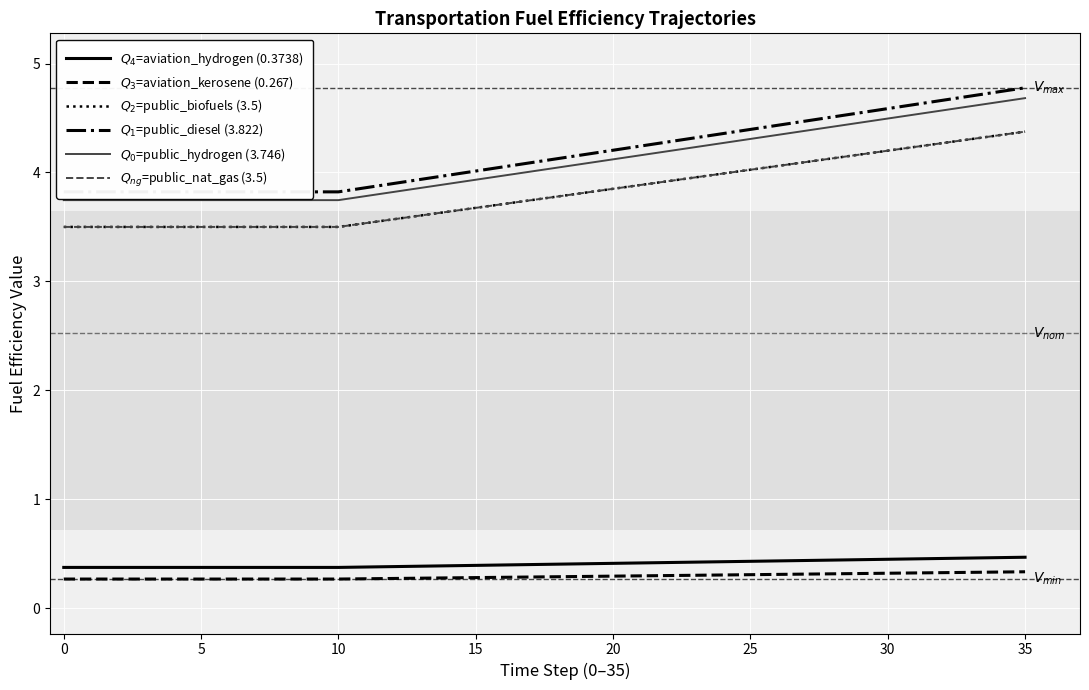

Rank the series by their maximum value, from lowest to highest.

$Q_3$=aviation_kerosene (0.267), $Q_4$=aviation_hydrogen (0.3738), $Q_2$=public_biofuels (3.5), $Q_{ng}$=public_nat_gas (3.5), $Q_0$=public_hydrogen (3.746), $Q_1$=public_diesel (3.822)